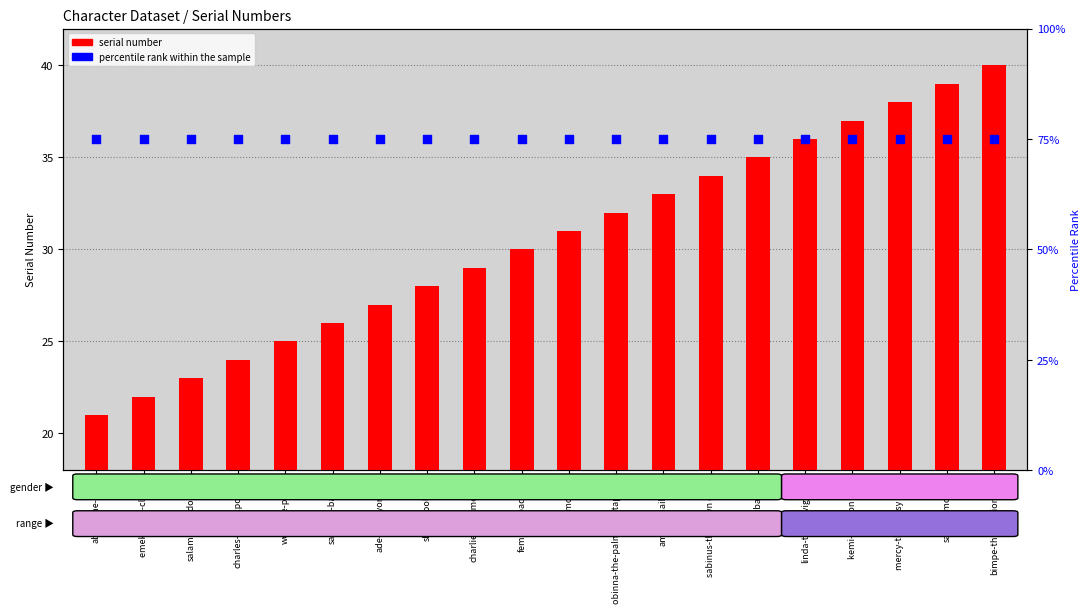

Which series contains the lowest Y value?

serial number